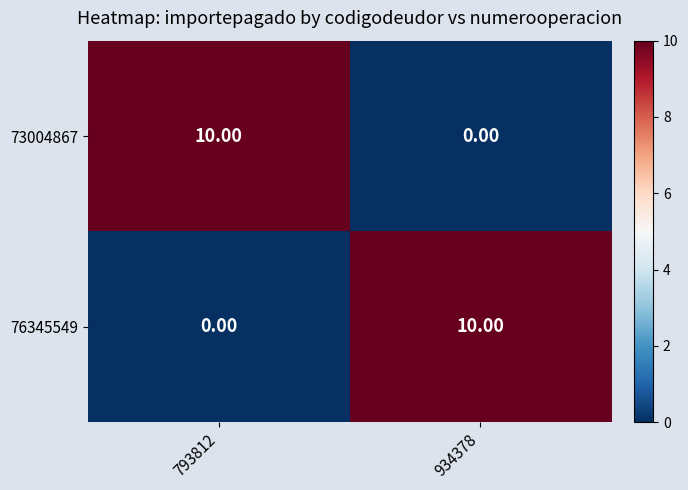

Is the value of 73004867 at 793812 greater than the value of 76345549 at 793812?

Yes